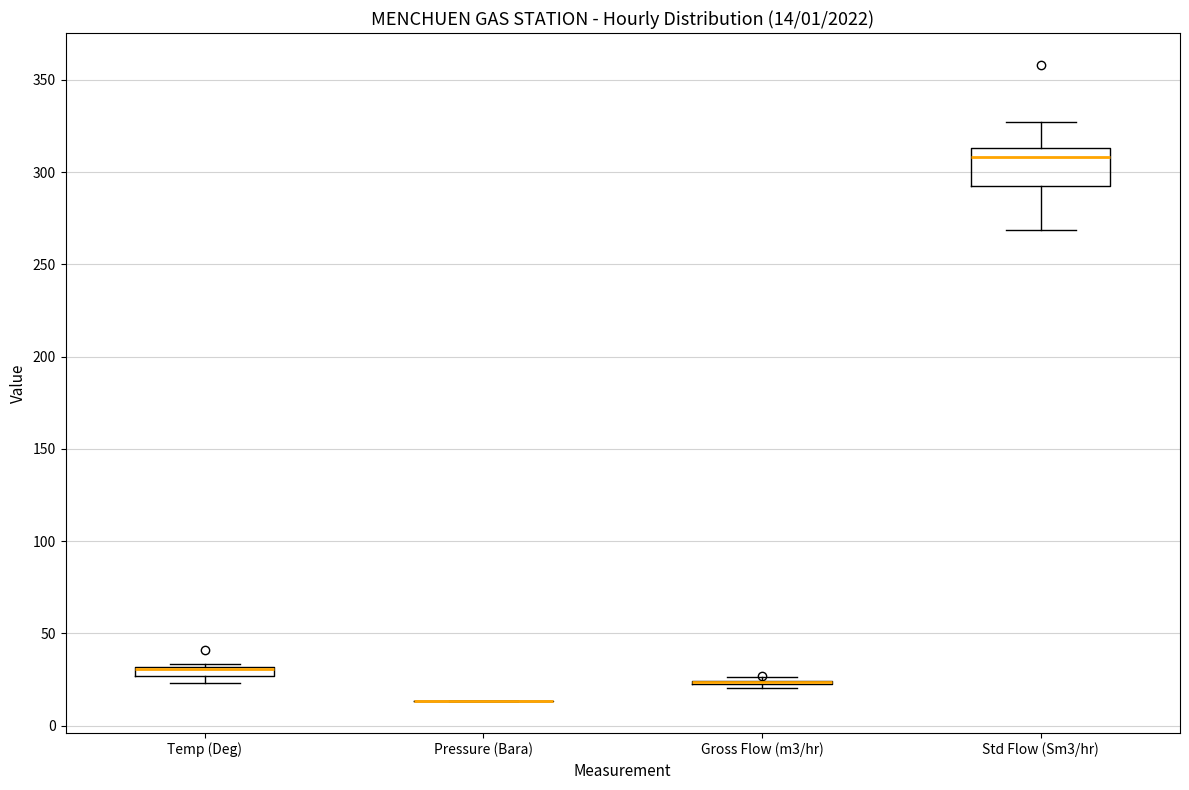

Comparing the boxes themselves (not the whiskers), which one is the tallest?

Std Flow (Sm3/hr)